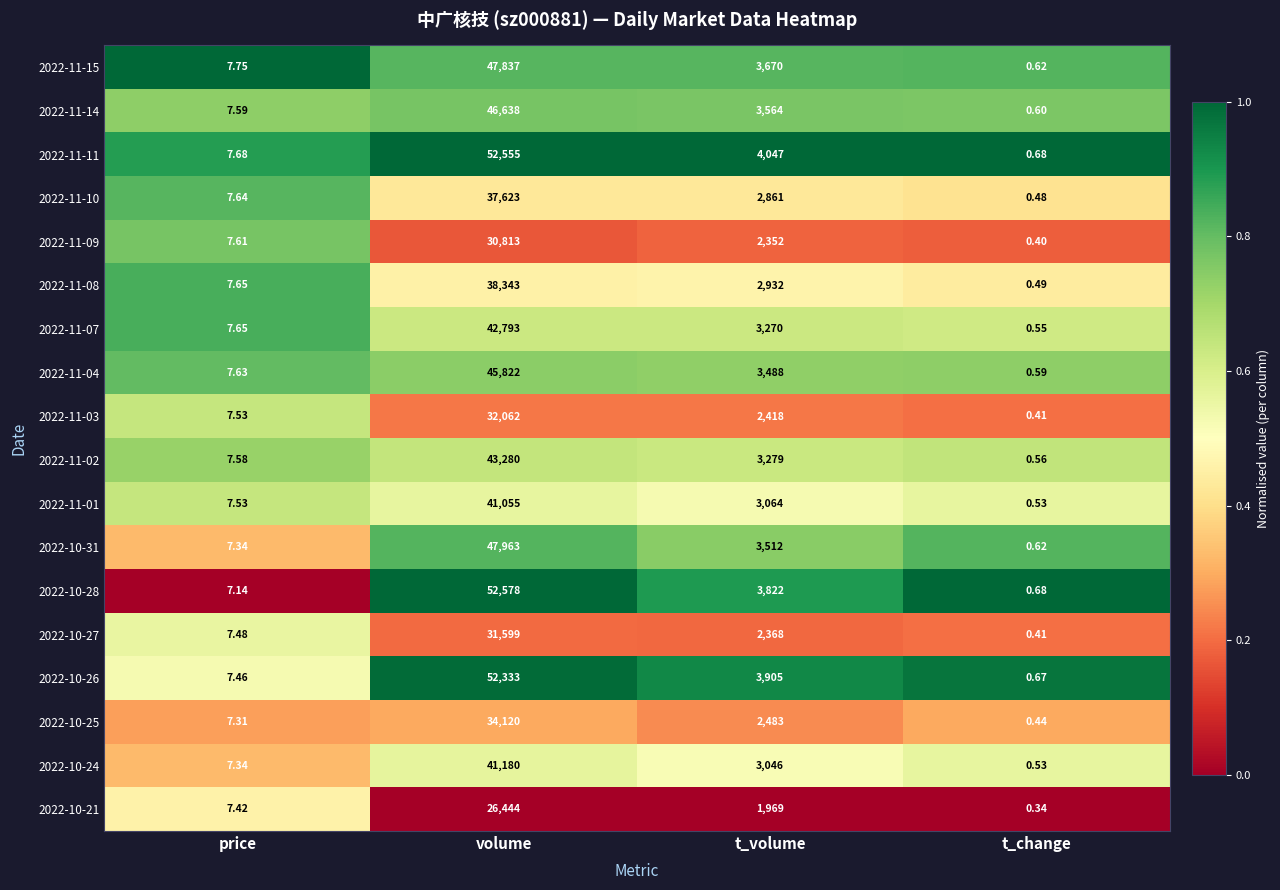

Which series has the largest total across all categories?

2022-11-11